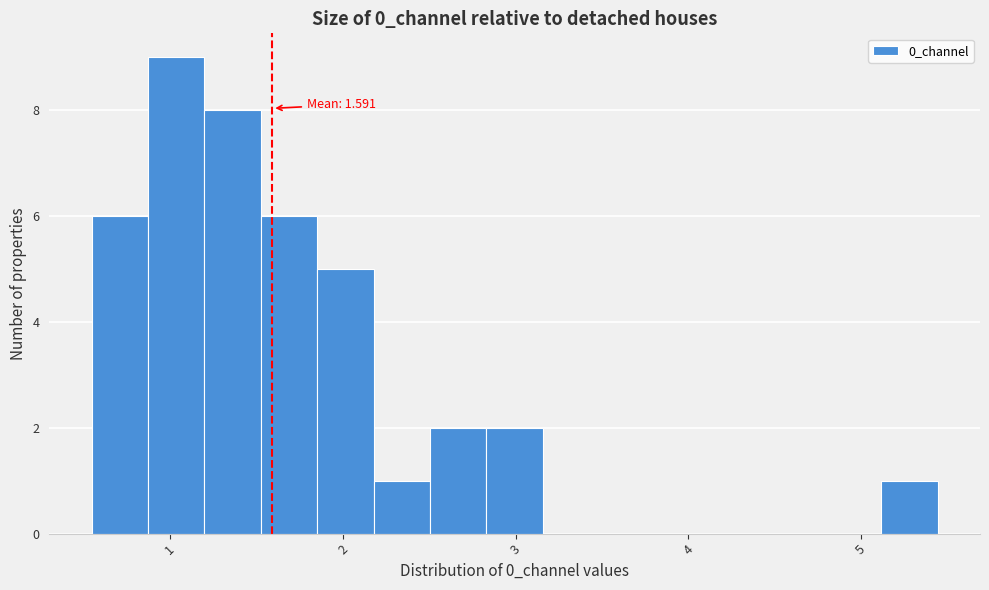

Around what value on the x-axis is the tallest bar? Give the approximate position of its centre, as read against the axis.

1.0